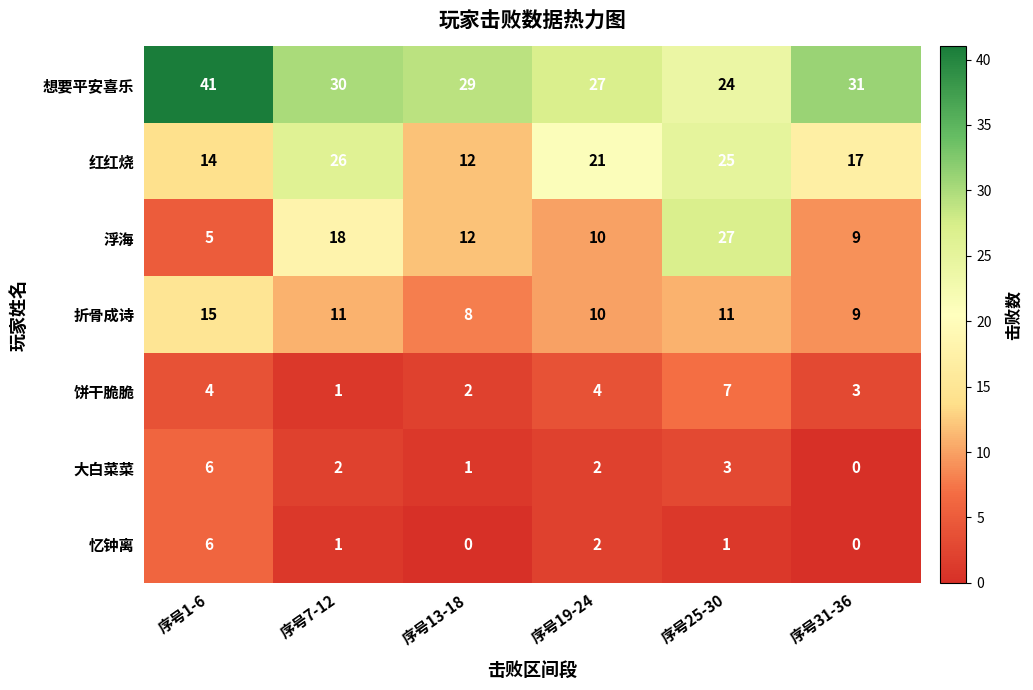

At how many categories does at least one series exceed 19?

6